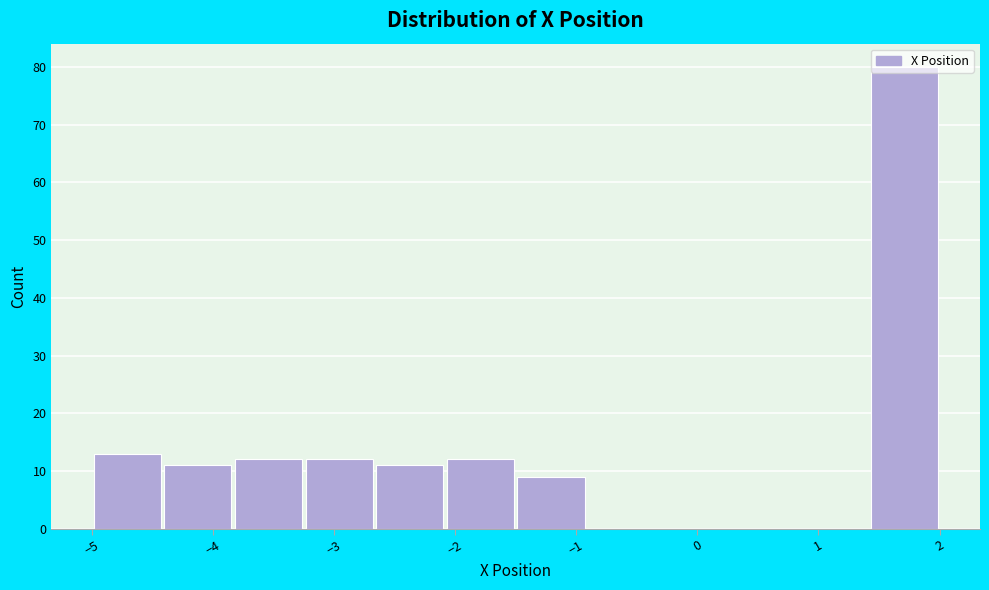

Reading left to right, list every bar in this chart as the range it spans on the x-axis followed by its height. Neither the bar edges nor the heights are printed on the chart, so give them approximately, as read against the axes.

-5.0 to -4.4: 13
-4.4 to -3.8: 11
-3.8 to -3.3: 12
-3.3 to -2.7: 12
-2.7 to -2.1: 11
-2.1 to -1.5: 12
-1.5 to -0.9: 9
-0.9 to -0.3: 0
-0.3 to 0.2: 0
0.2 to 0.8: 0
0.8 to 1.4: 0
1.4 to 2.0: 80